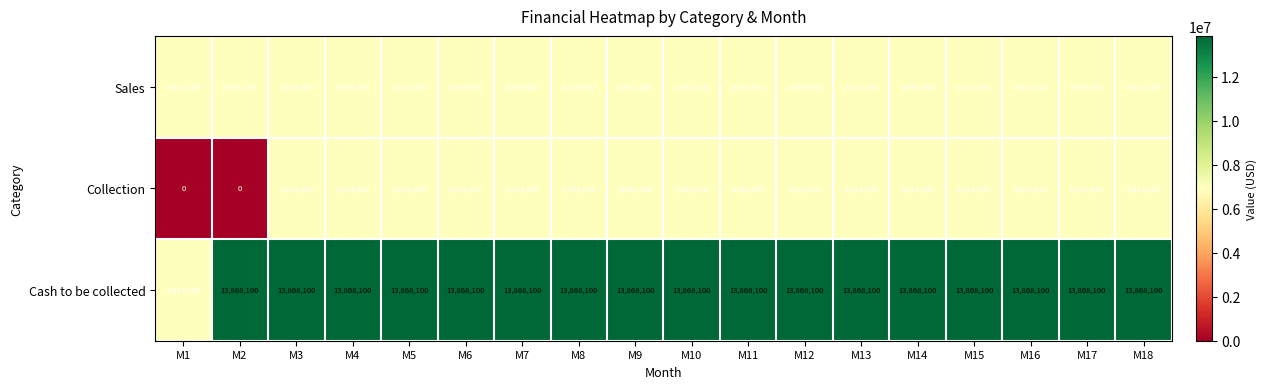

Is it true that Sales equals 6934050 at M16?

True